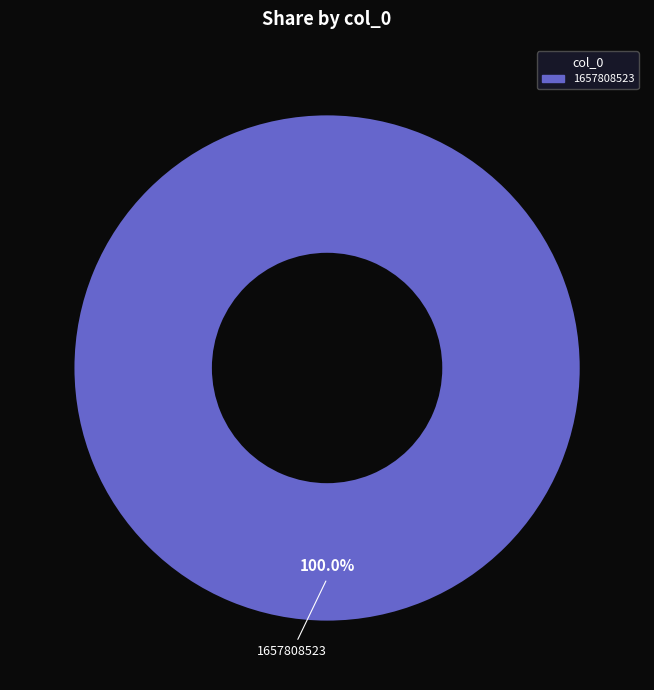

How many segments does this pie chart have?

1